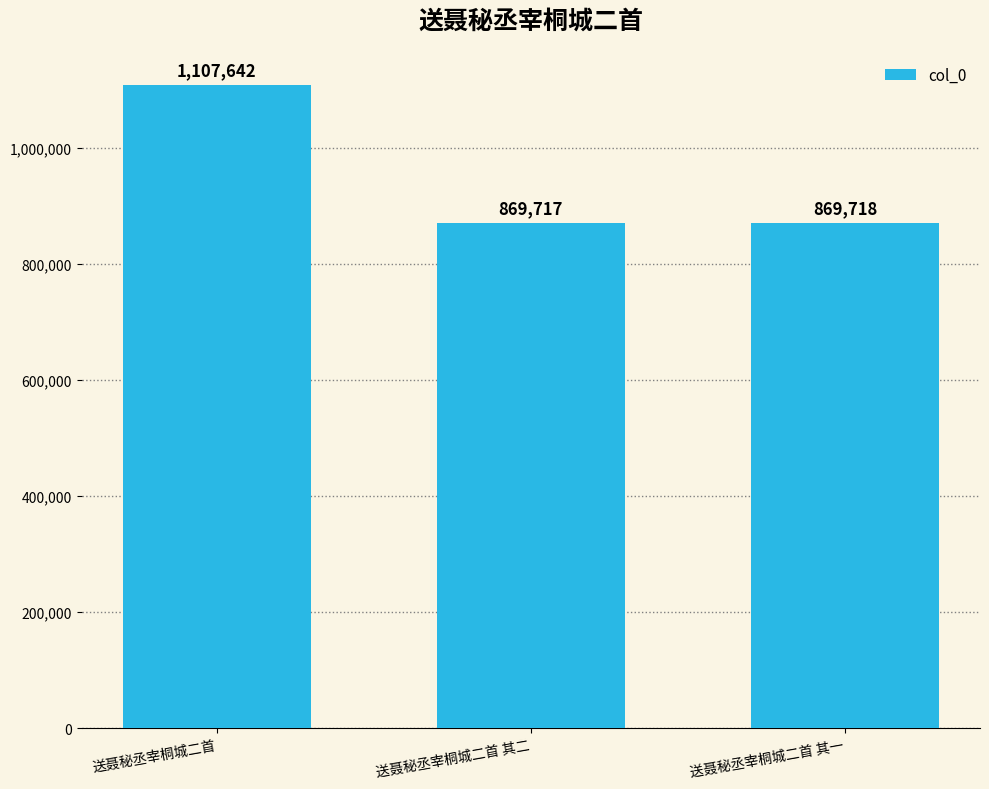

Where does the data first go above 869718?

送聂秘丞宰桐城二首